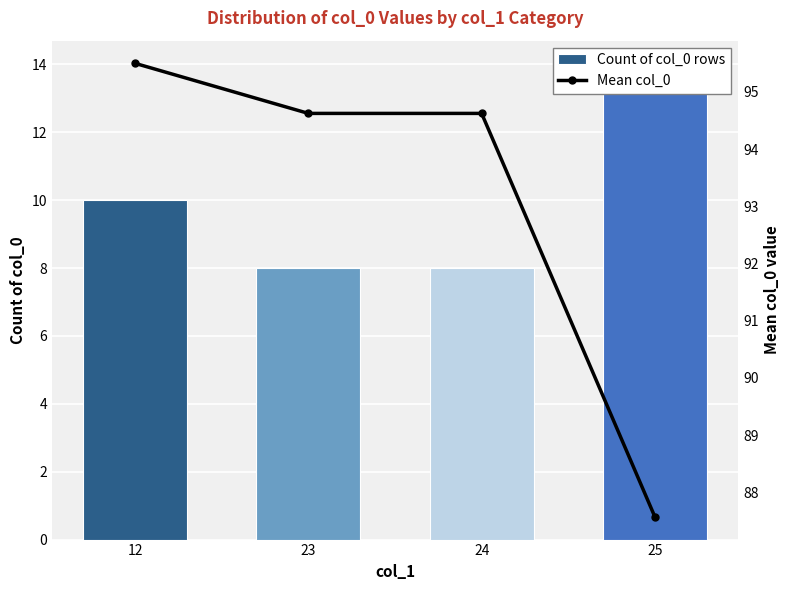

At which label does Count of col_0 rows reach its minimum?

23